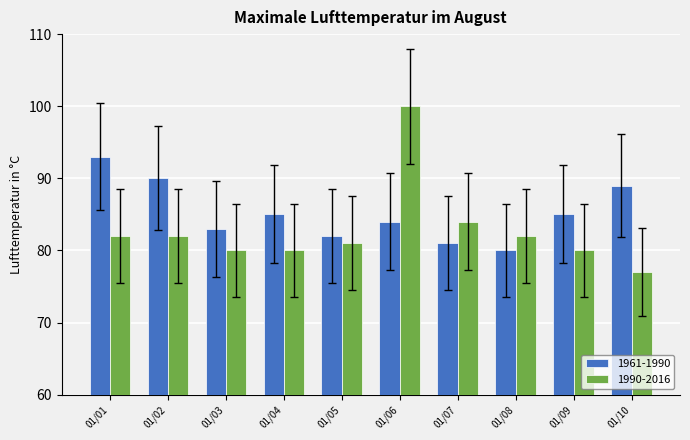

What are all the series names shown in the legend?

1961-1990, 1990-2016